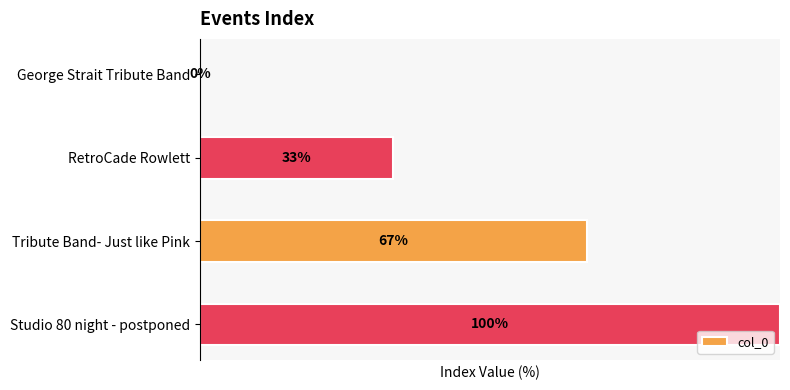

At which category does the chart reach its peak across all series?

Studio 80 night - postponed